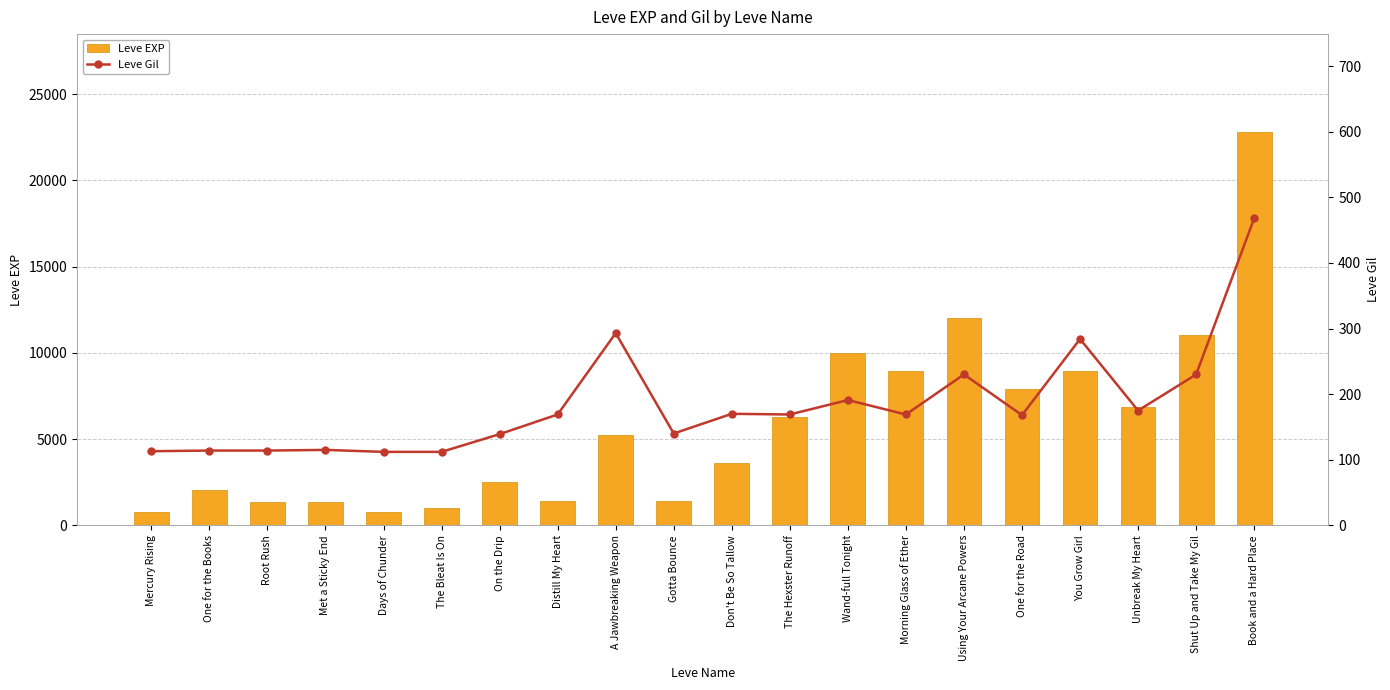

What is the greatest value displayed?

22790